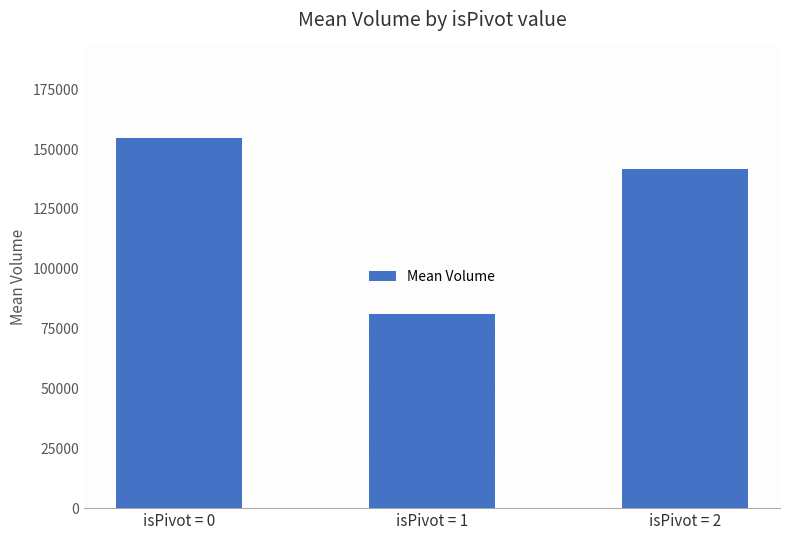

What is the change in value from isPivot = 1 to isPivot = 2?

+60459